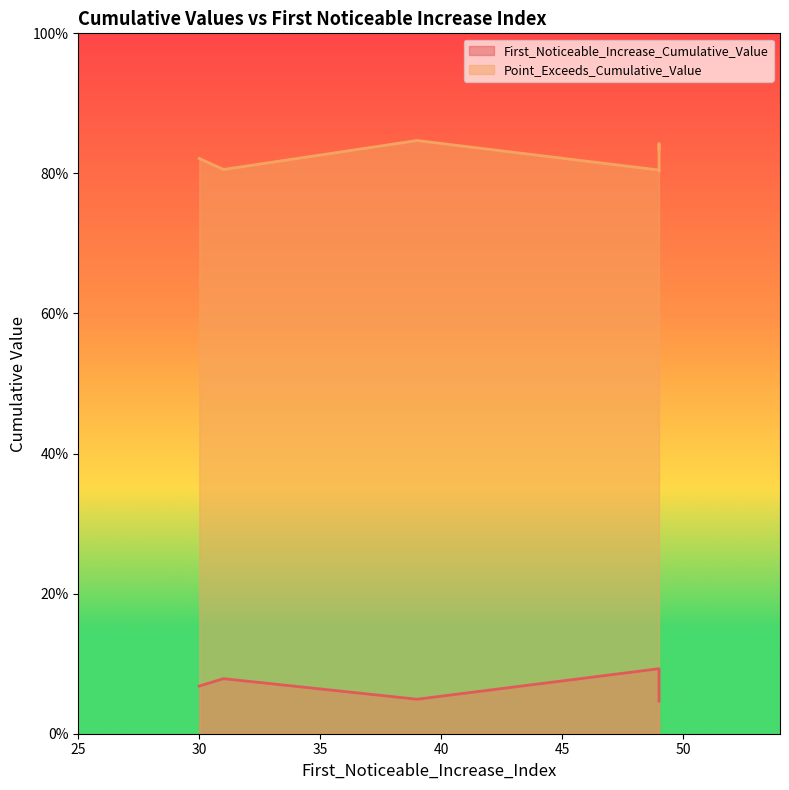

The value of First_Noticeable_Increase_Cumulative_Value at 30 is 0.1. True or false?

False